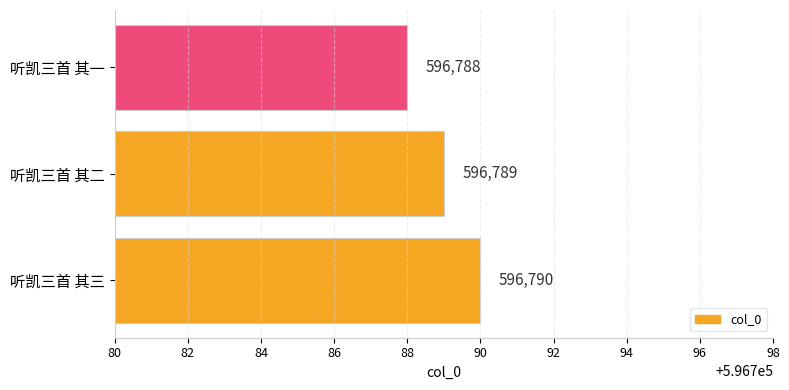

How many bars are there in total?

3